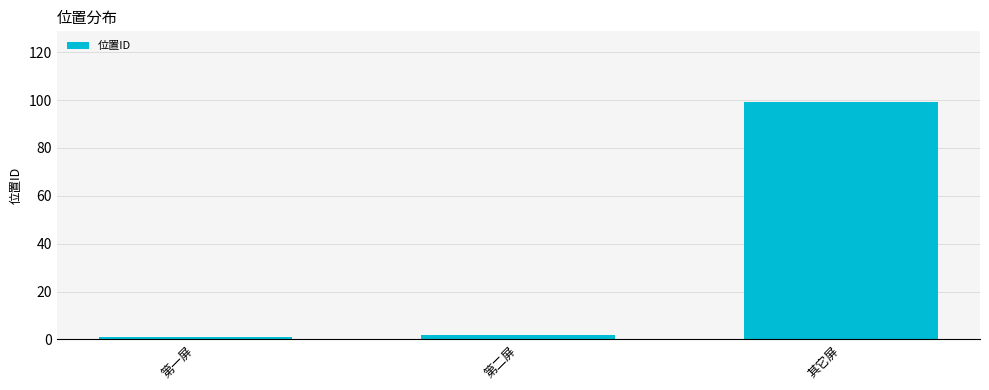

What is the ratio of the value at 其它屏 to the value at 第一屏?

99.0